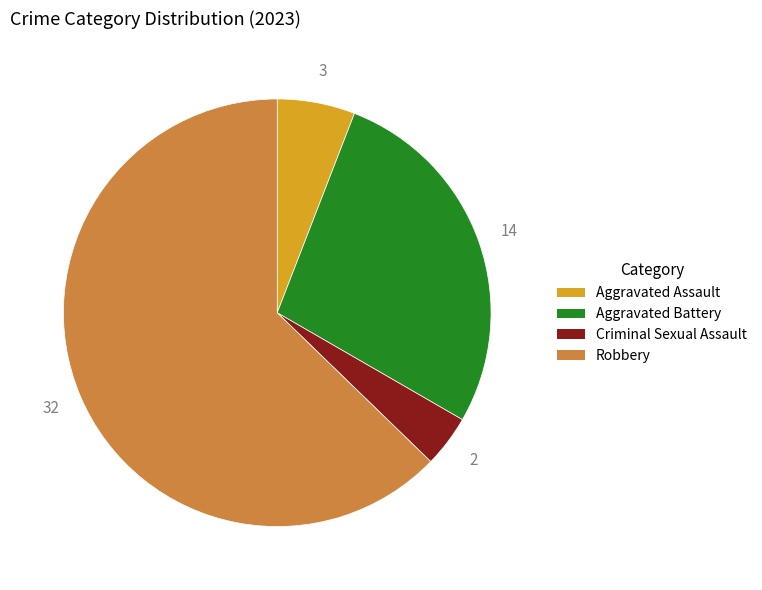

Between Criminal Sexual Assault and Aggravated Battery, which is larger?

Aggravated Battery